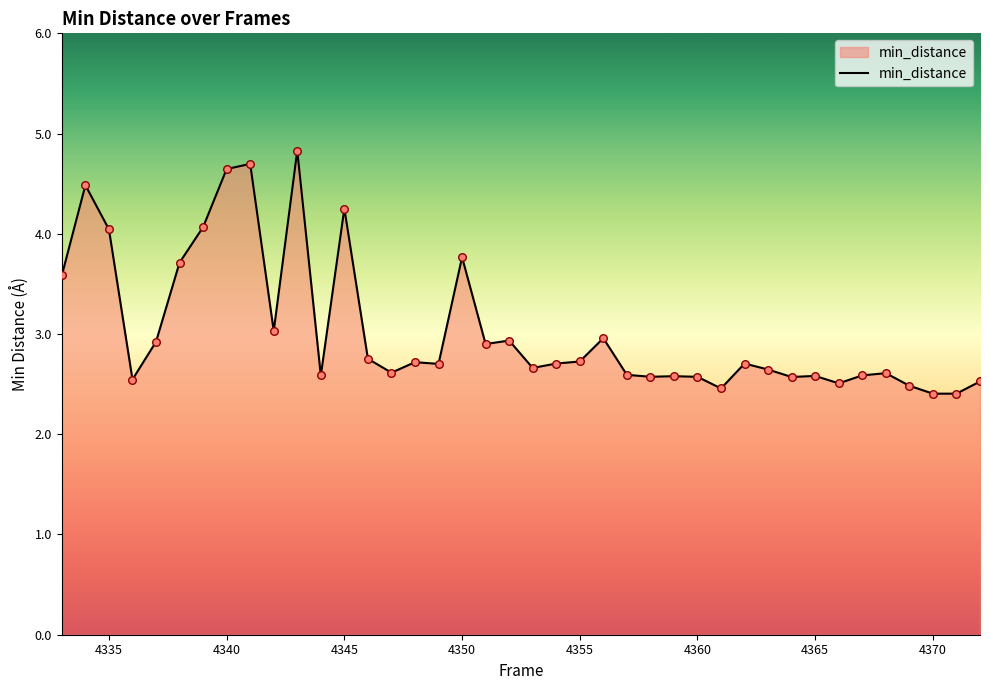

What is the difference between the maximum and minimum values?

2.4